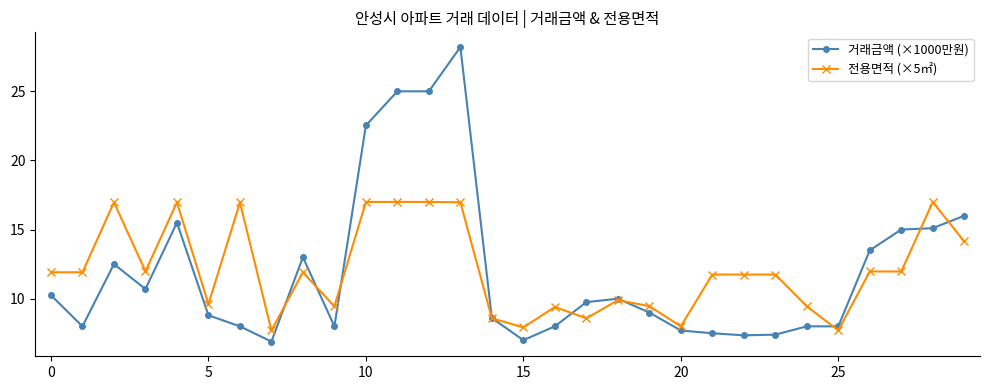

What is the value of the 거래금액 (×1000만원) point at the 7th from the left?

8.0